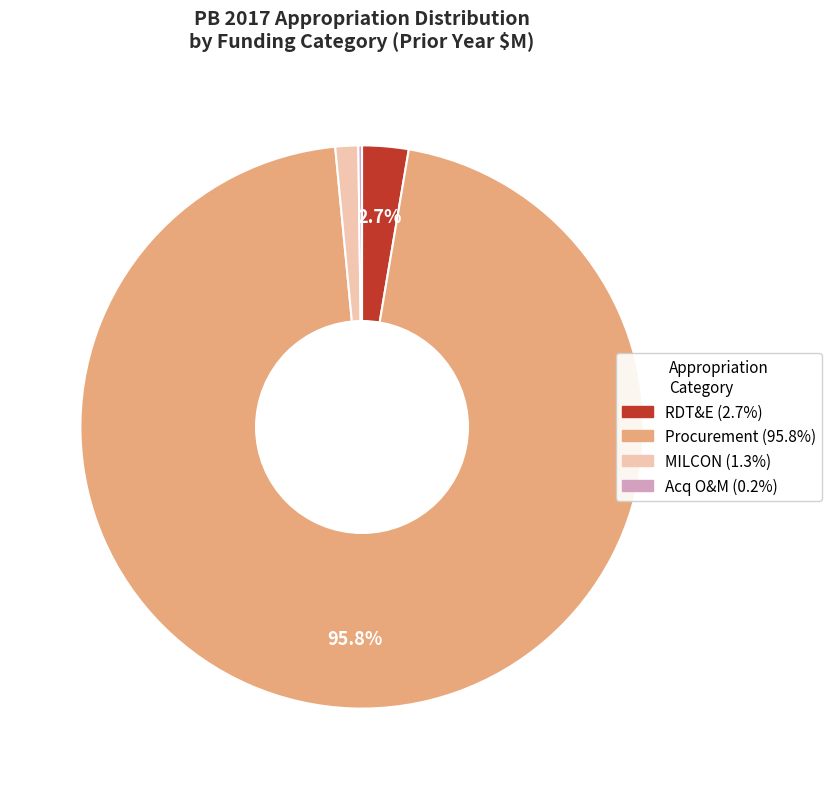

Does MILCON represent more than half of the total?

No